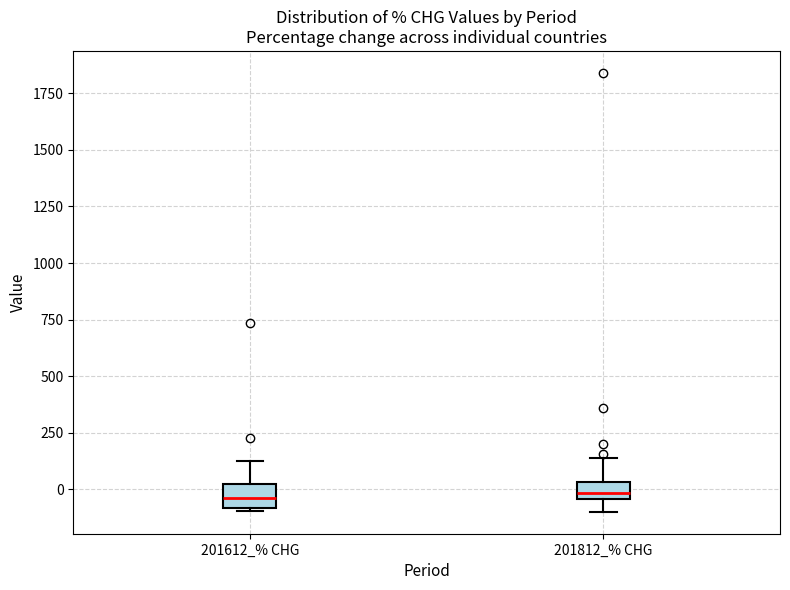

Reading left to right, transcribe this box plot: for each box, give where its median line is, the range the box spans, and where its two whiskers end, as read against the y-axis. The values are not printed on the chart, so give them approximately, as read against the axis.

201612_% CHG: median -50, box -100 to 0, whiskers -100 to 150
201812_% CHG: median 0, box -50 to 50, whiskers -100 to 150